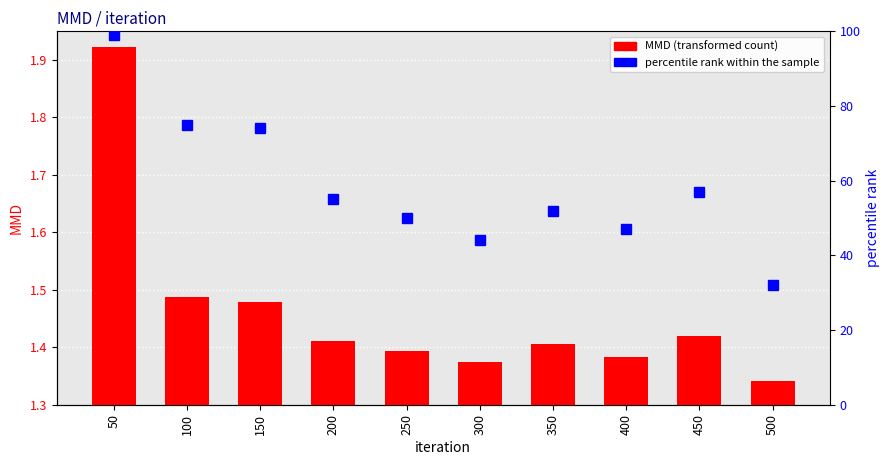

What is the average value of the MMD series?

1.5